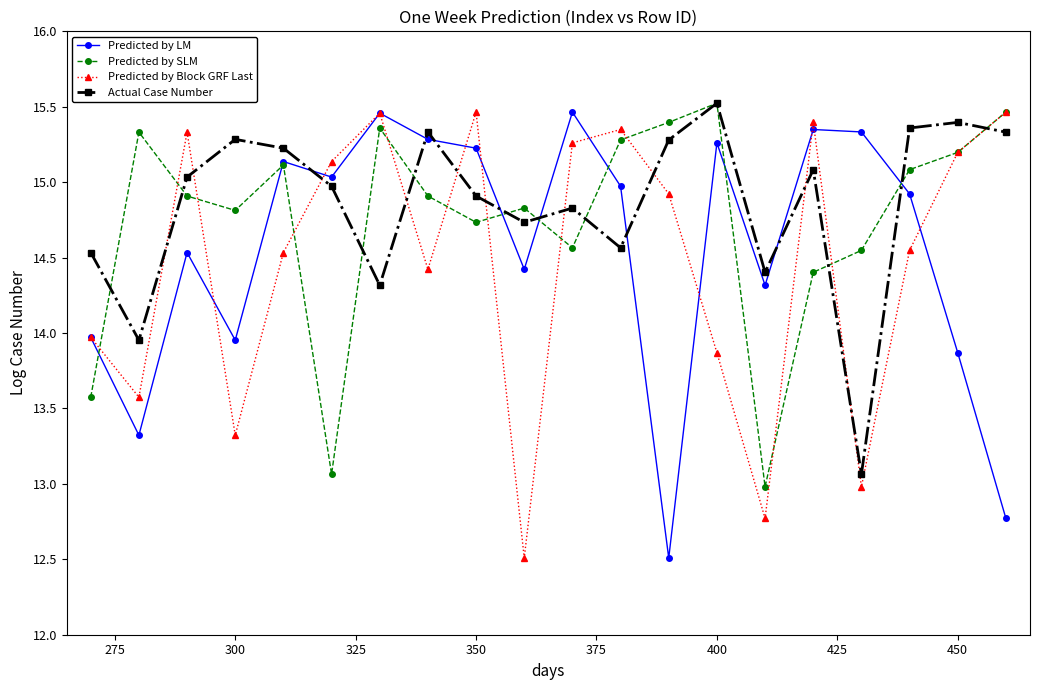

What is the value of the Predicted by SLM point at the 16th from the left?

14.4